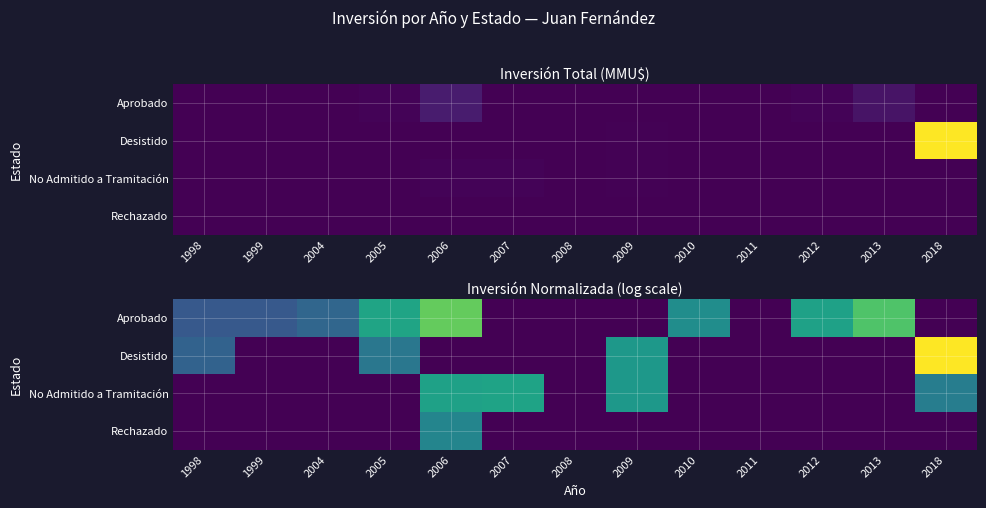

Is the value of Desistido at 2018 greater than the value of Aprobado at 2008?

Yes